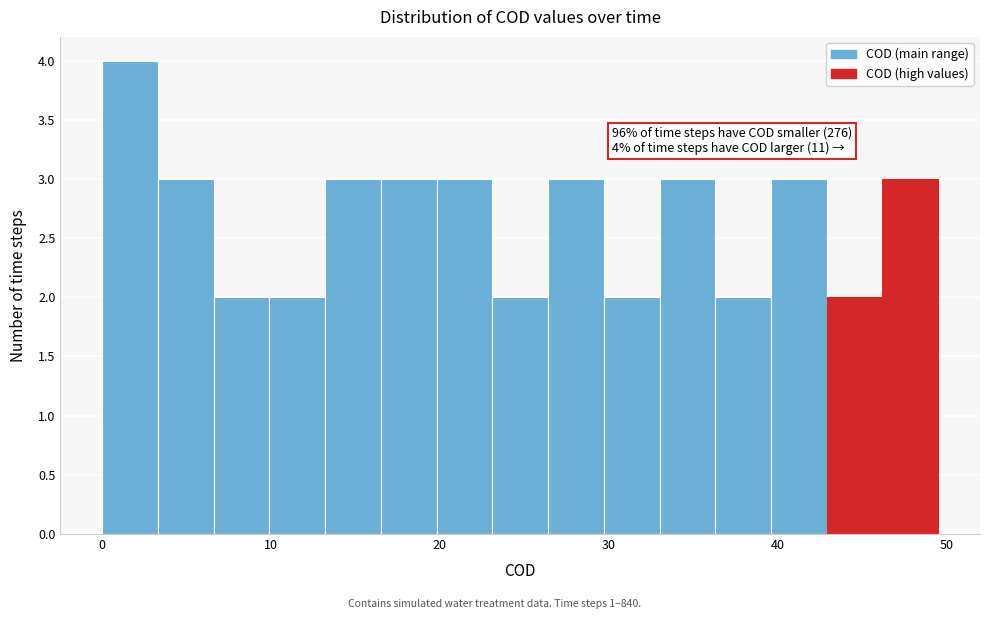

Read against the x-axis, roughly where is the centre of the tallest bar?

2